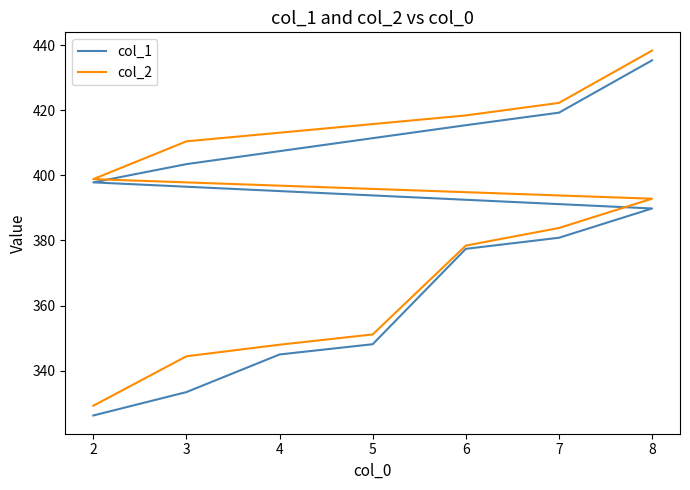

At which category is the sum across all series the highest?

8